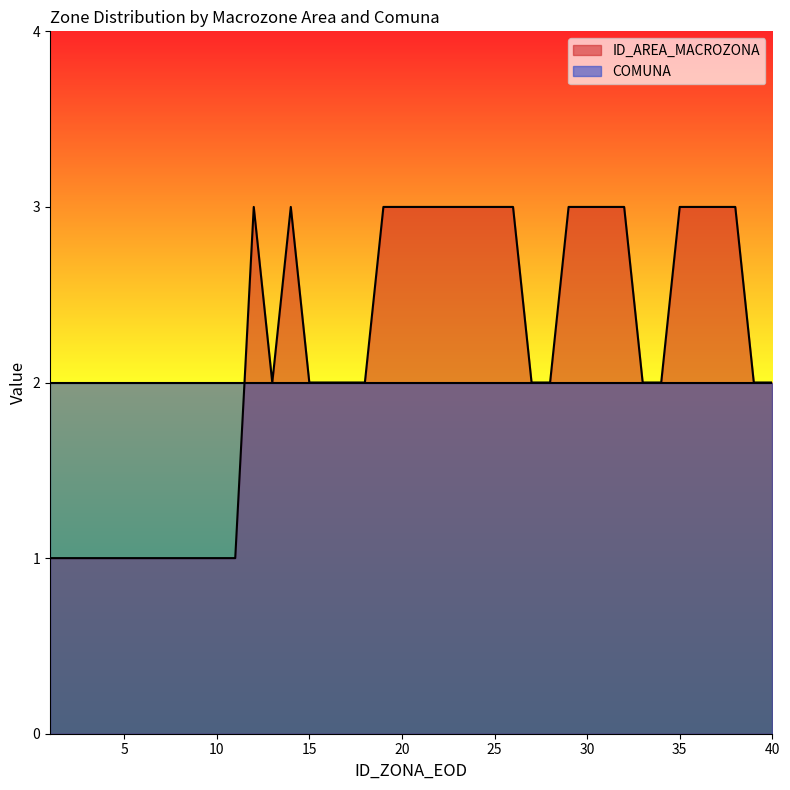

Where is the first local maximum?

12